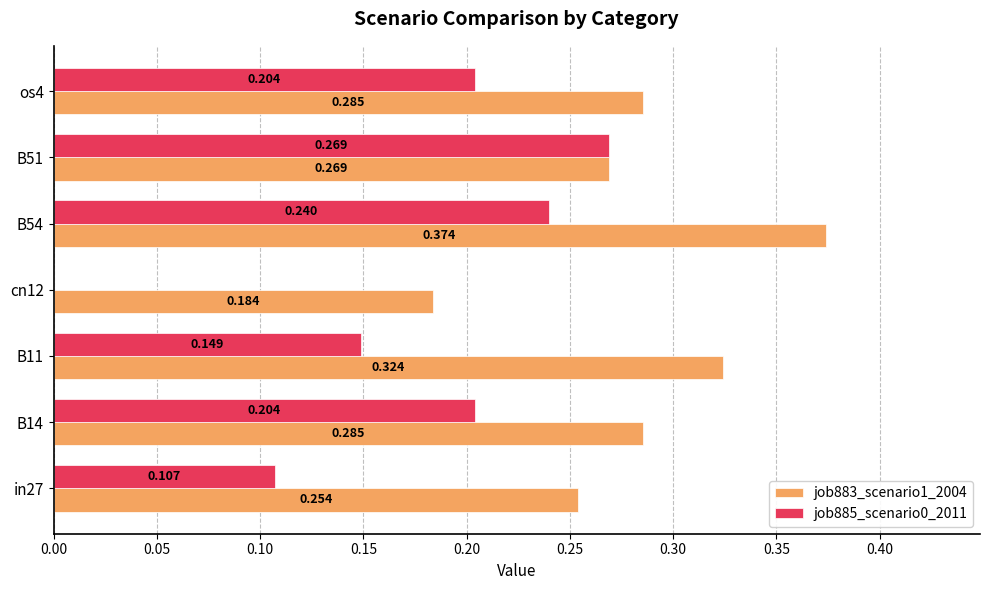

Is the value of job885_scenario0_2011 at B14 greater than the value of job883_scenario1_2004 at B11?

No